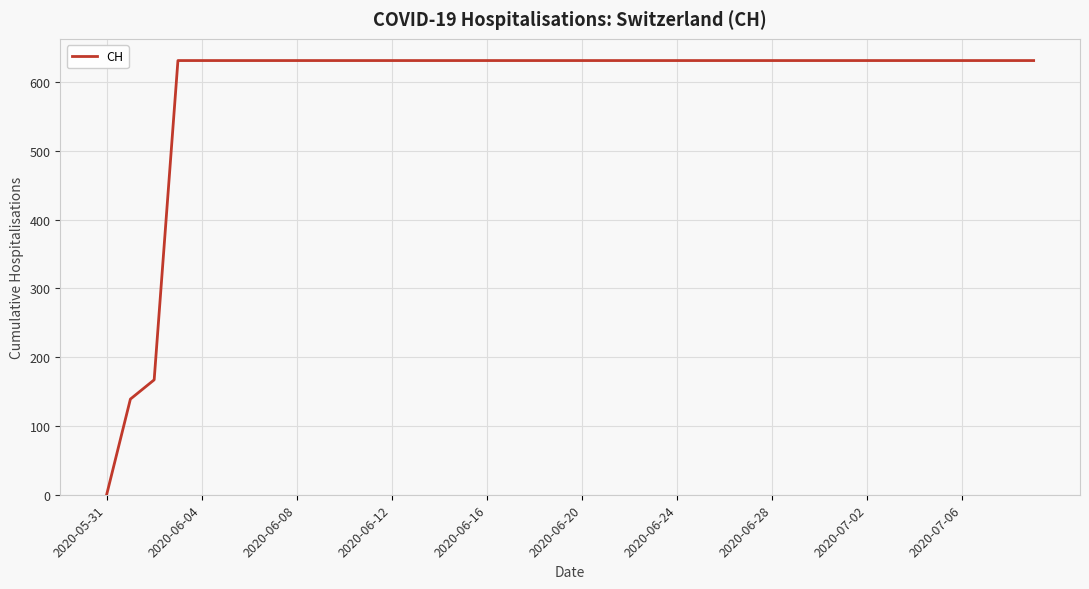

Is this an area chart (filled region under the line)?

No